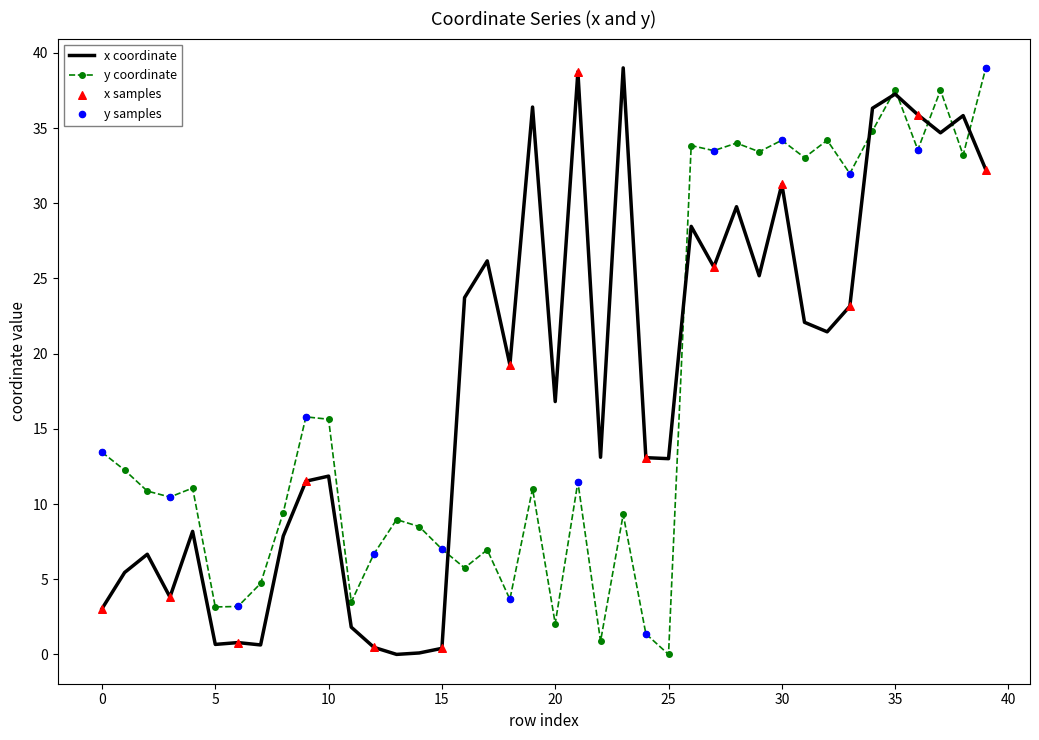

At which category is the sum across all series the highest?

35